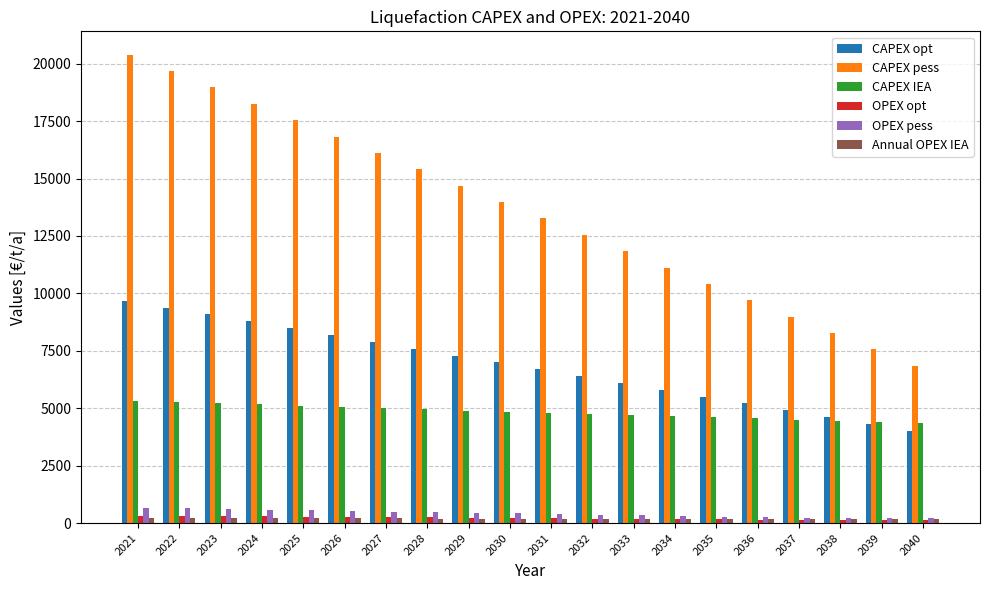

What is the value of the OPEX opt bar at the 18th from the left?

136.4